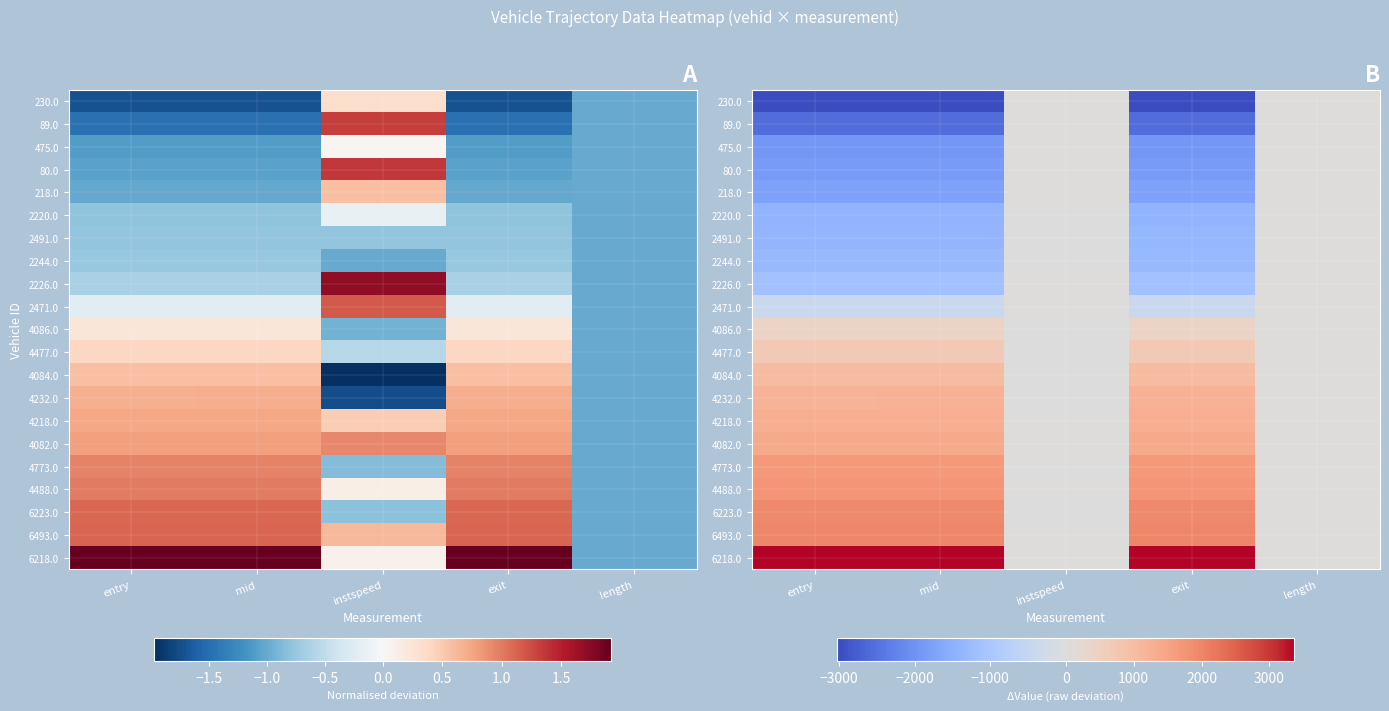

The 230.0 series shows -0.0 at length. True or false?

False